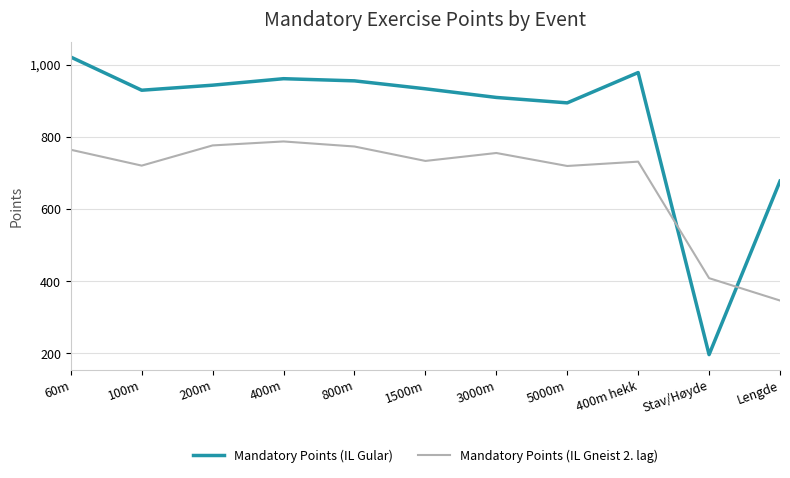

How many lines are shown in the chart?

2